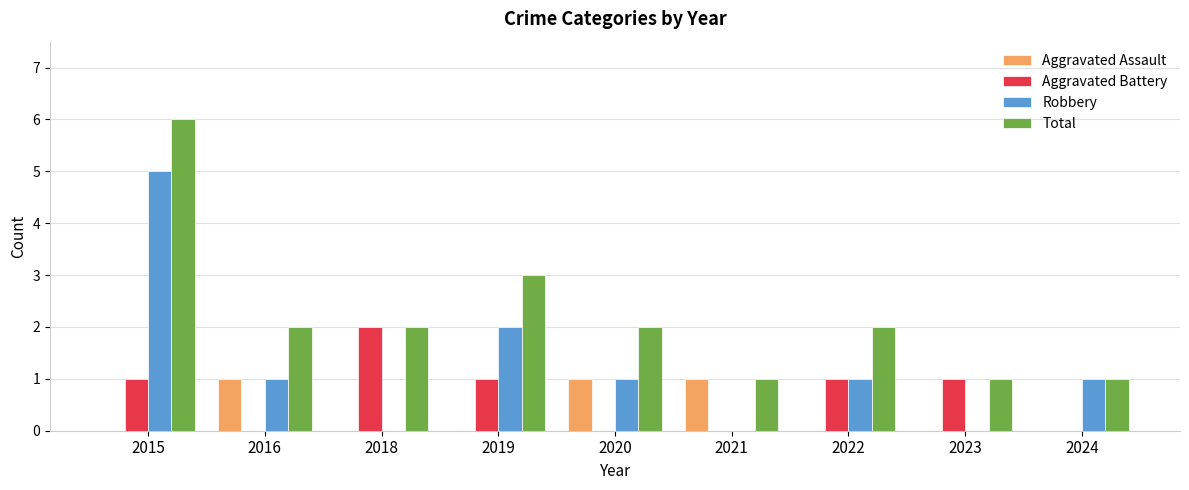

What is the sum of the Aggravated Assault values at 2021 and 2018?

1